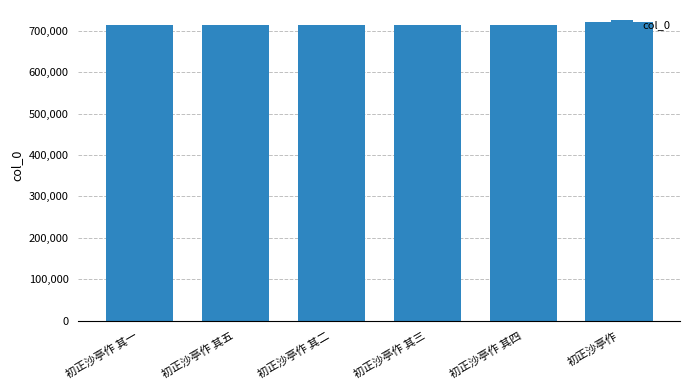

What is the smallest value displayed?

714831